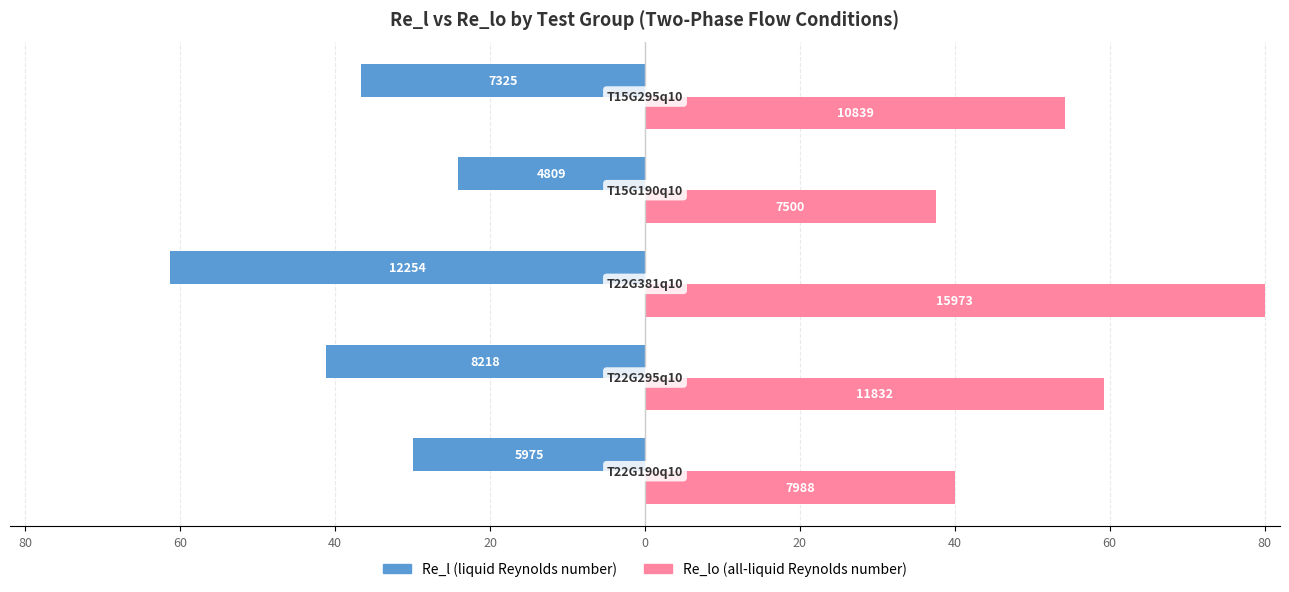

What is the value of the Re_l (liquid Reynolds number) bar at the 2nd from the left?

-41.2